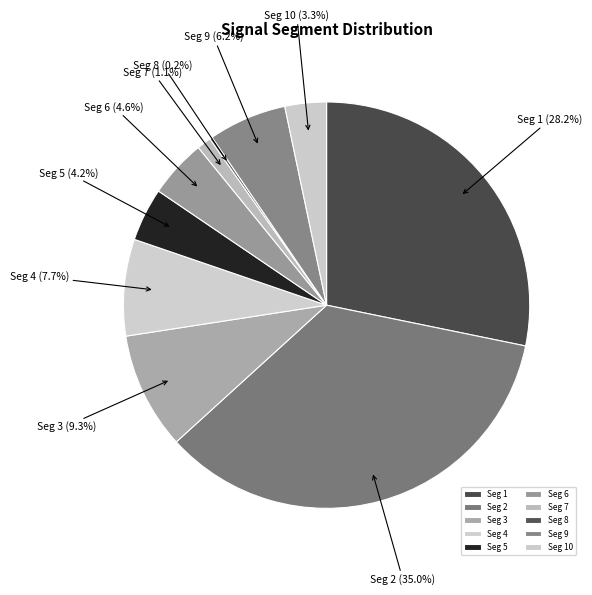

Which category has the biggest portion of the pie?

Seg 2